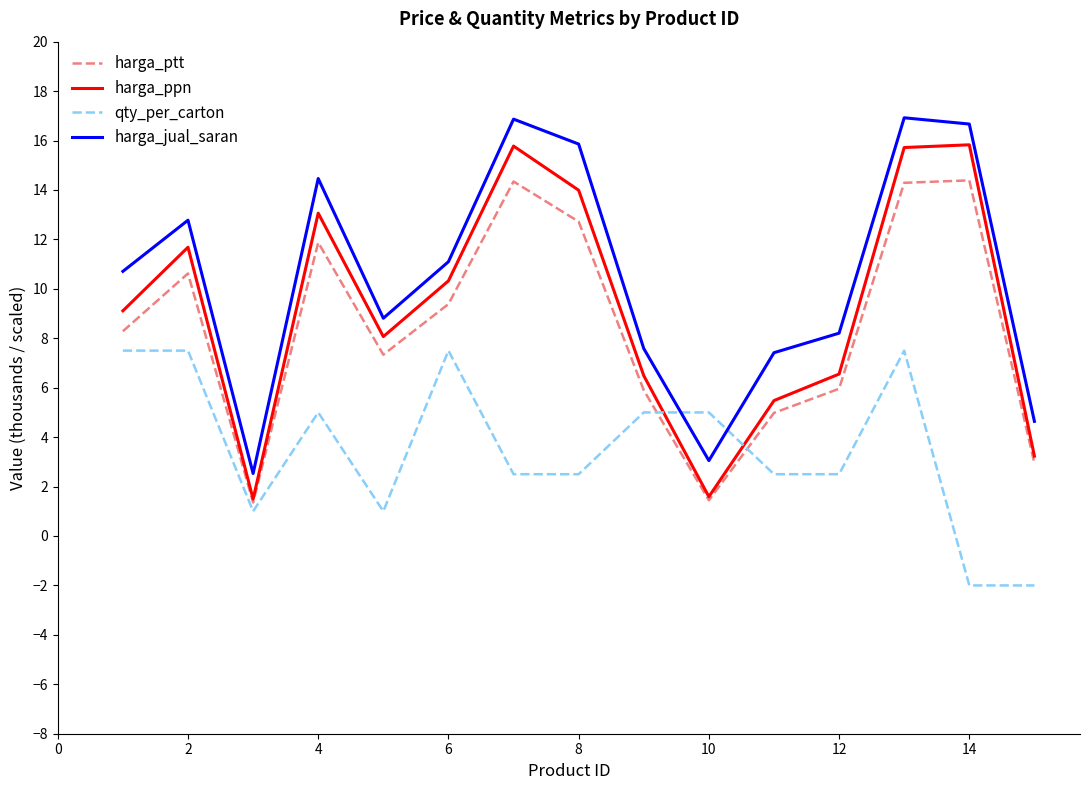

What is the lowest value of the qty_per_carton series?

-2.0